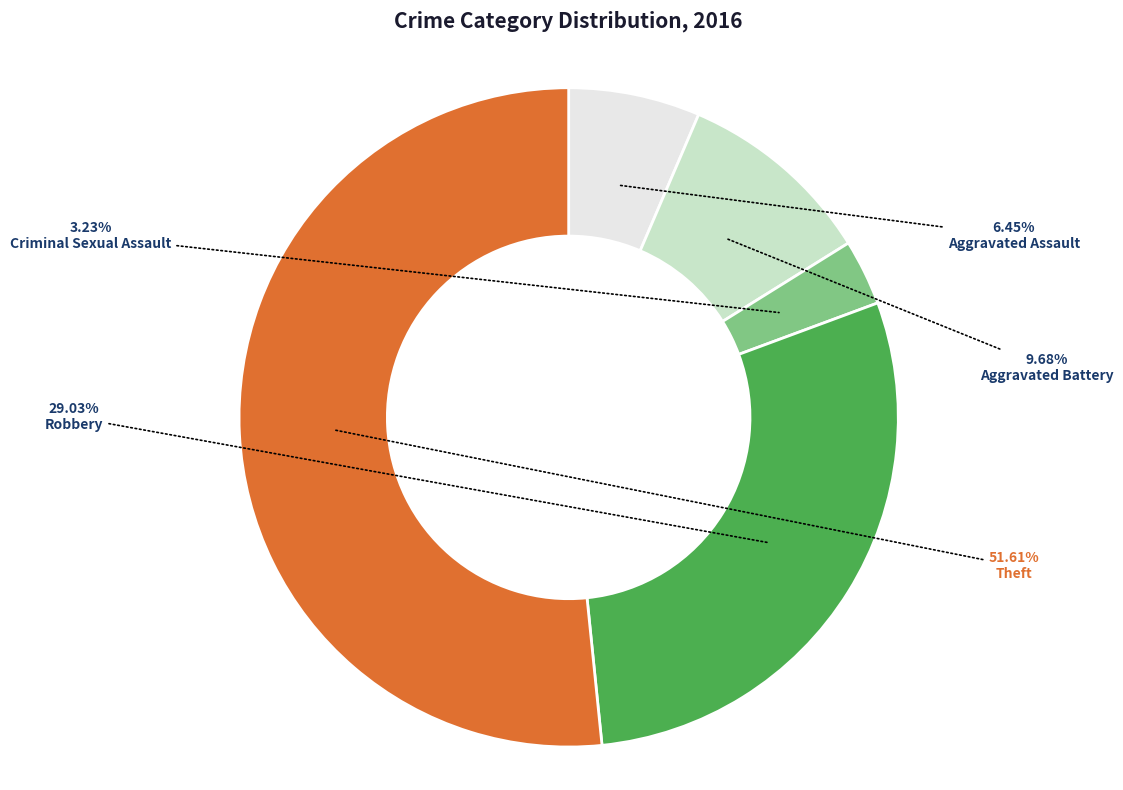

Does any single category account for the majority?

Yes